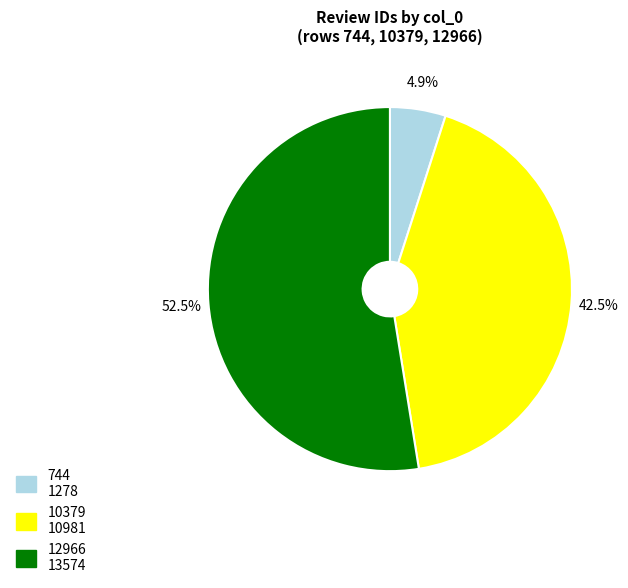

What portion of the pie excludes 744?

95.1%